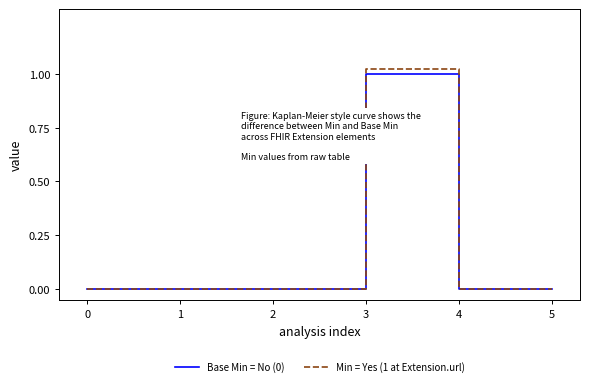

Is it true that Base Min = No (0) equals -0.5 at 5?

False